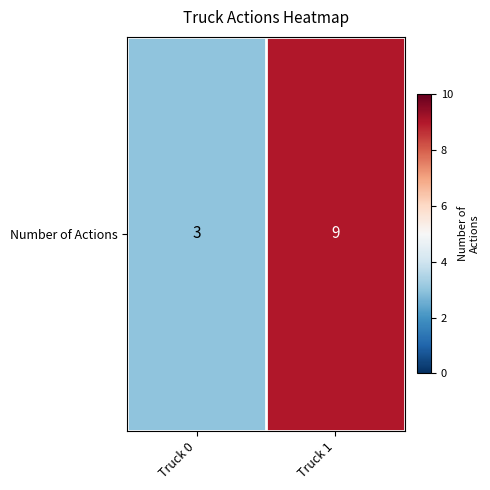

What is the approximate value at Truck 0?

3